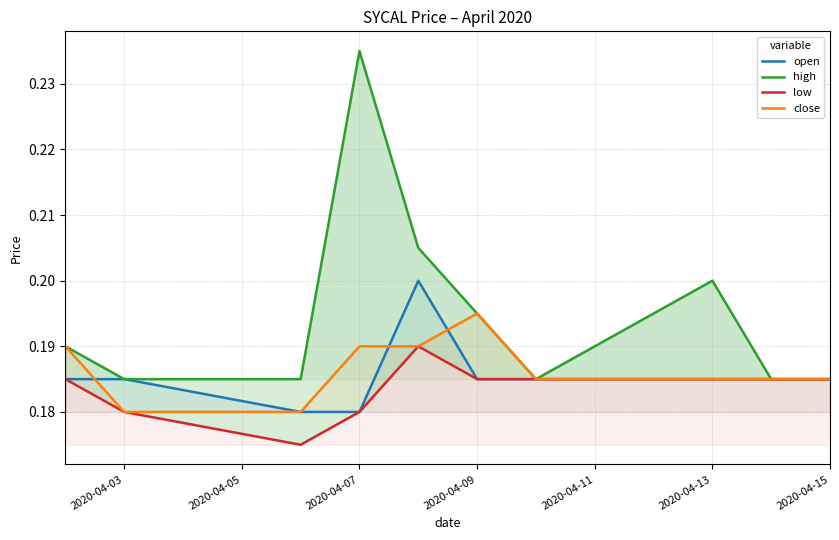

Is it true that close equals 0.3 at 2020-04-15?

False